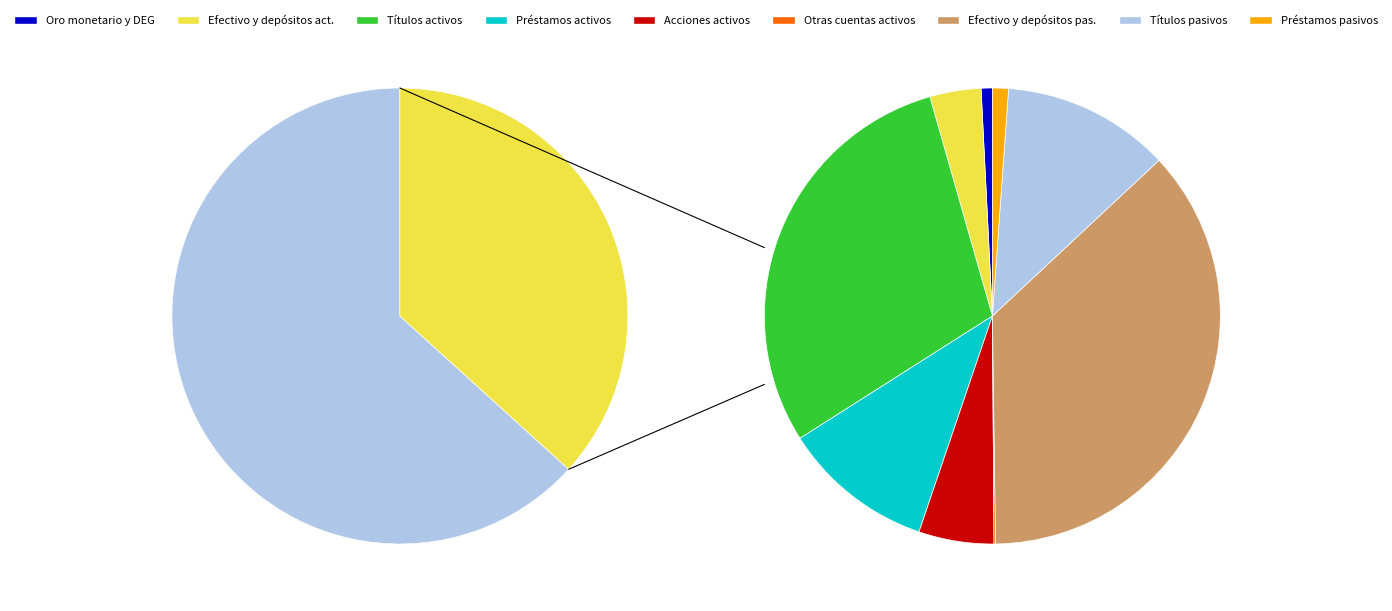

Is Títulos activos the majority of the pie?

No